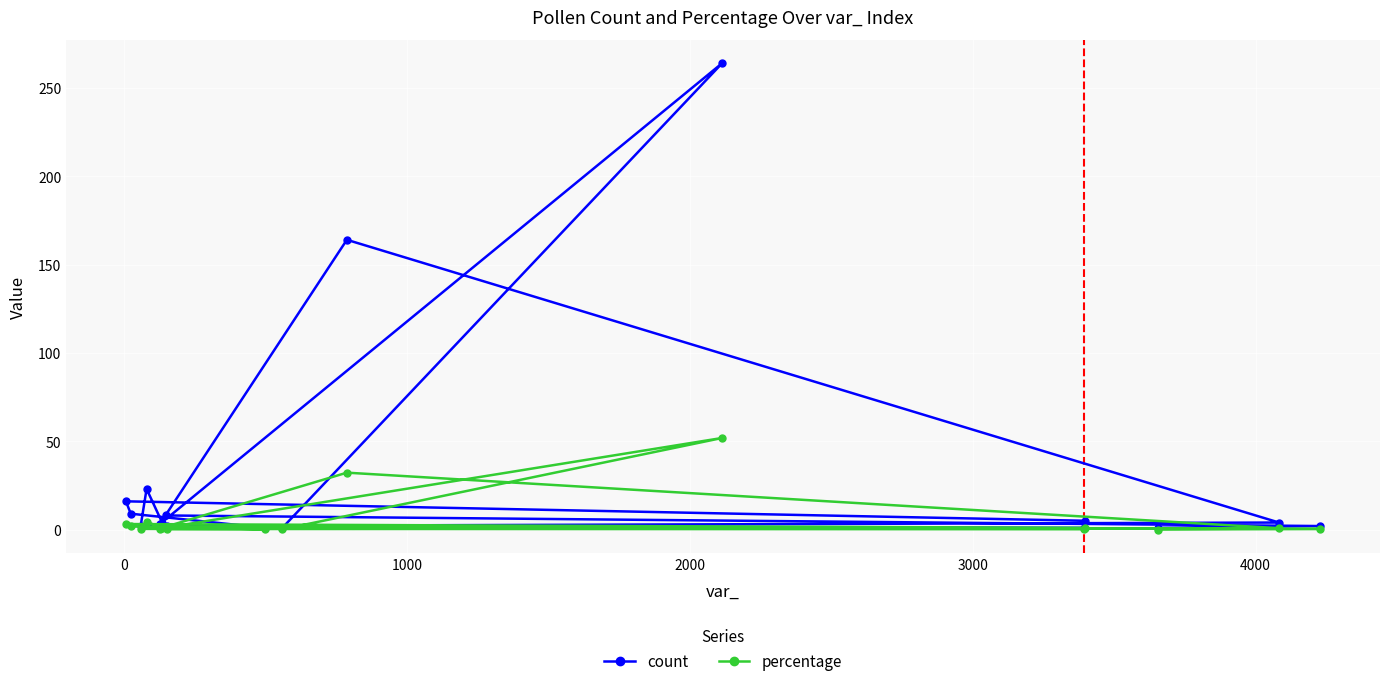

The value of count at 11 is 2.0. True or false?

True